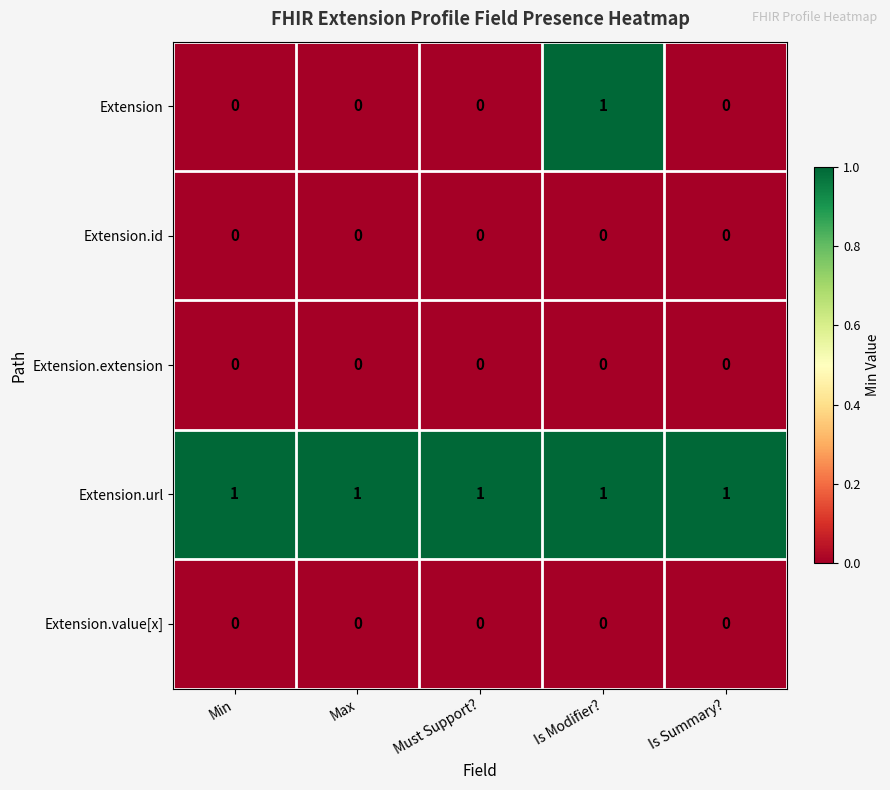

Which series has the widest spread of values?

Extension